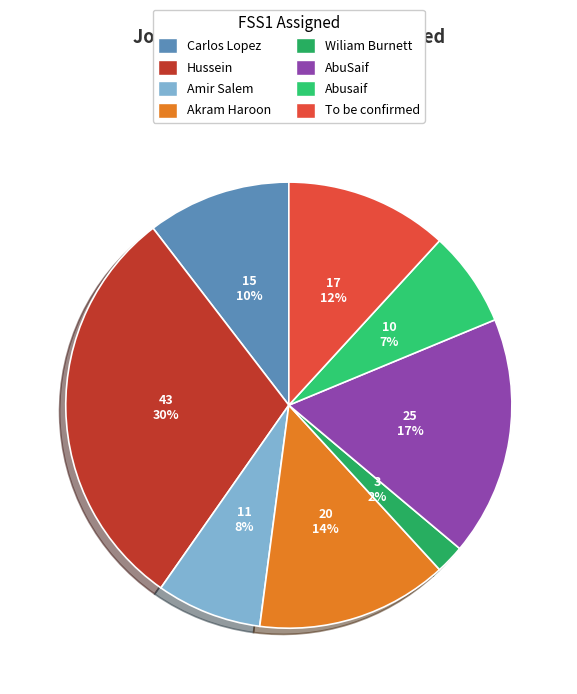

Is the sum of Abusaif and Wiliam Burnett greater than half?

No